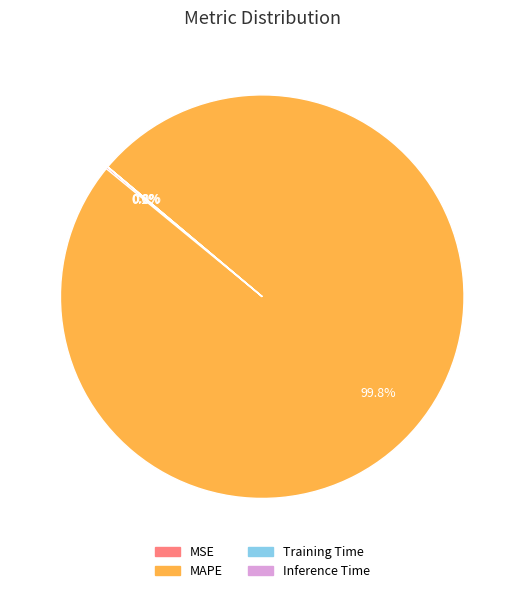

What is the largest slice in the pie chart?

MAPE